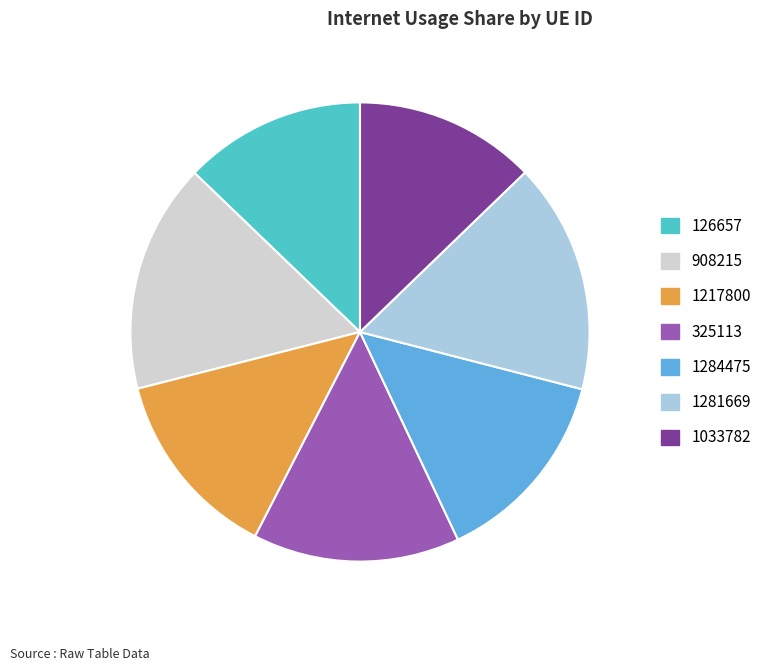

Is 908215 the majority of the pie?

No